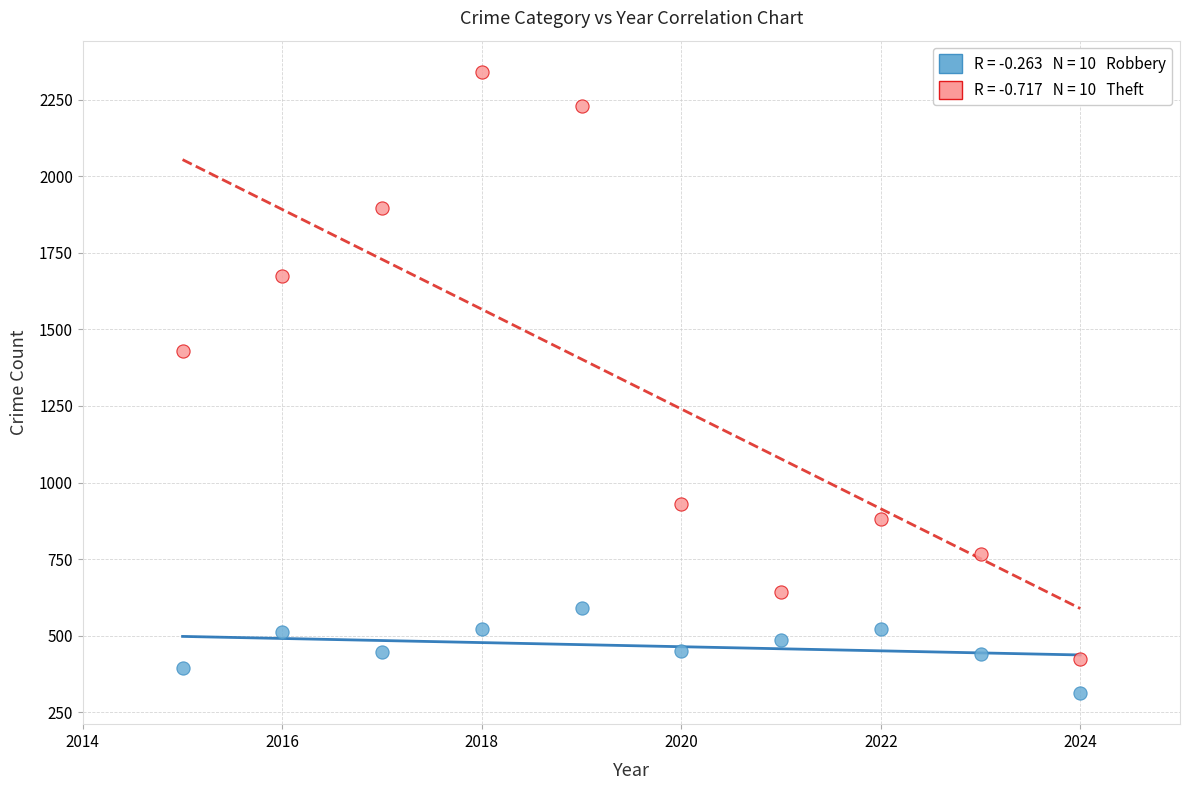

Across all data points, what is the range of Y values (max minus min)?

2030